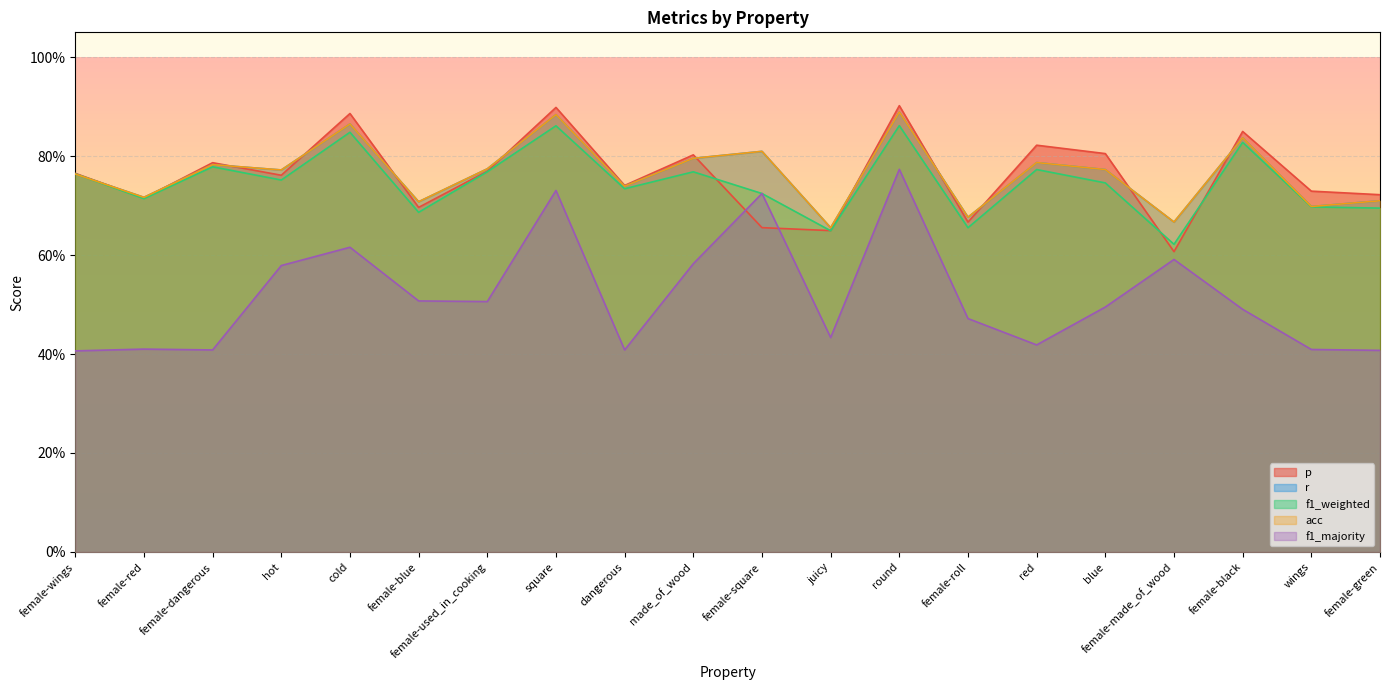

What is the maximum value shown in the chart?

0.9